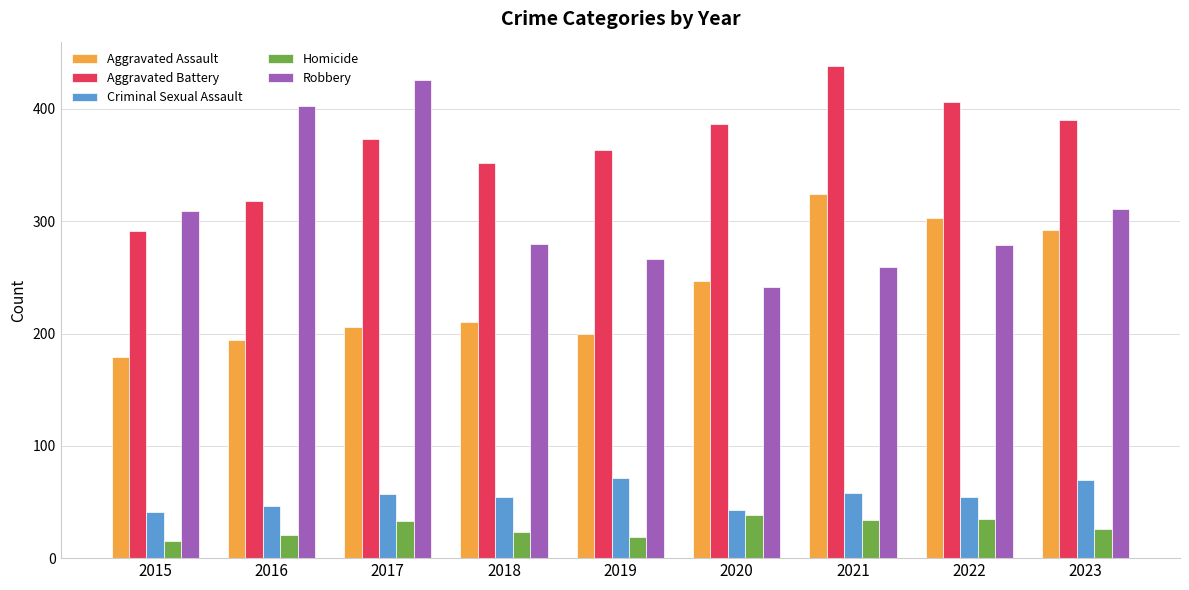

Is the value of Aggravated Battery at 2019 greater than the value of Aggravated Assault at 2021?

Yes